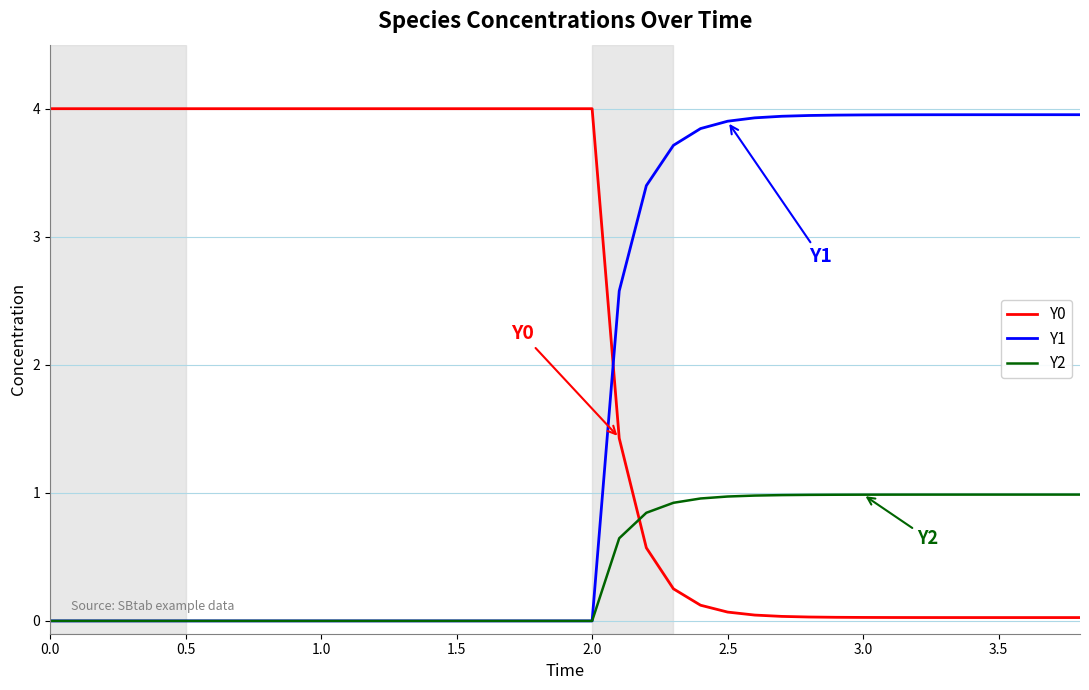

Which series ends up on top after the final intersection of Y0 and Y2?

Y2